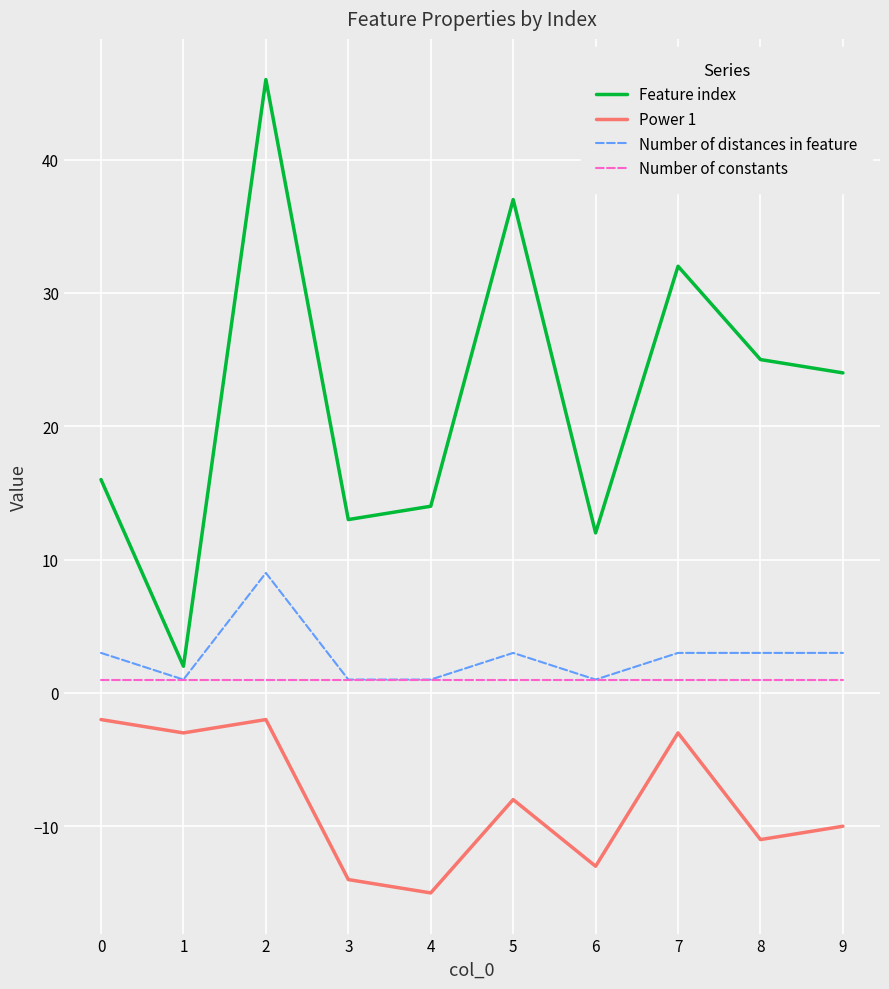

What is the maximum value for Power 1?

-2